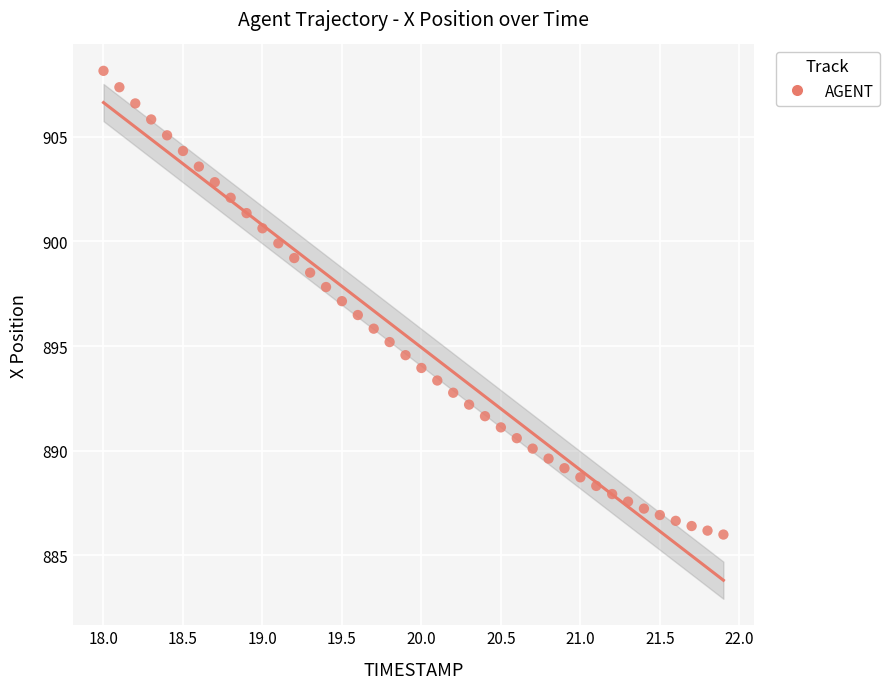

What is the range of X values (max minus min)?

3.9